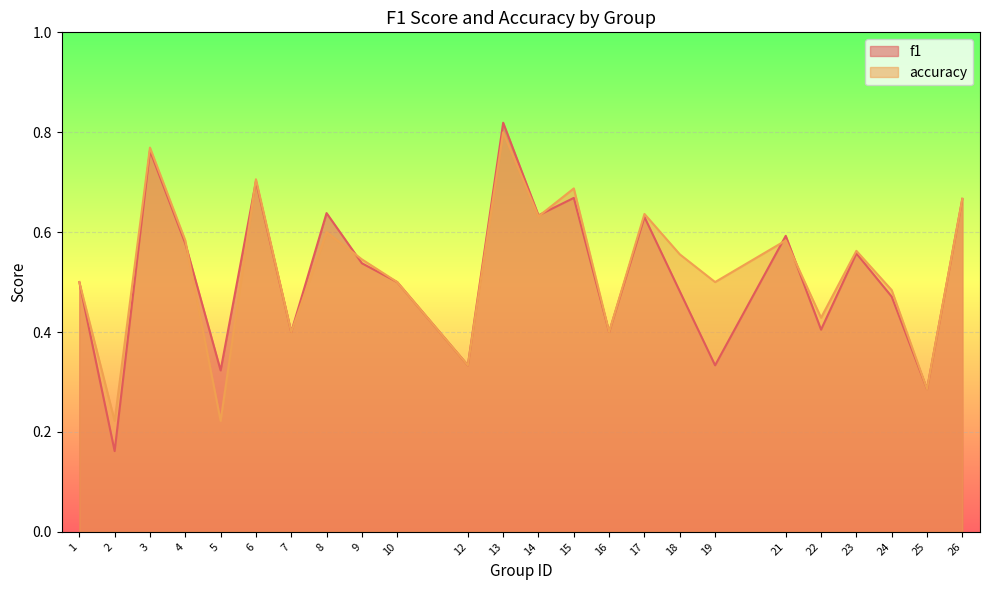

What is the total value across all series at 24?

1.0